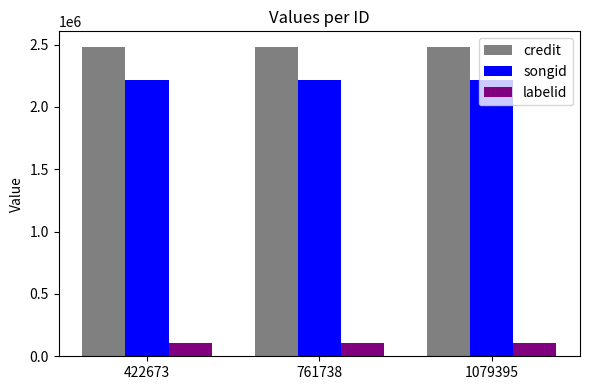

List the series in order of their peak value, lowest first.

labelid, songid, credit